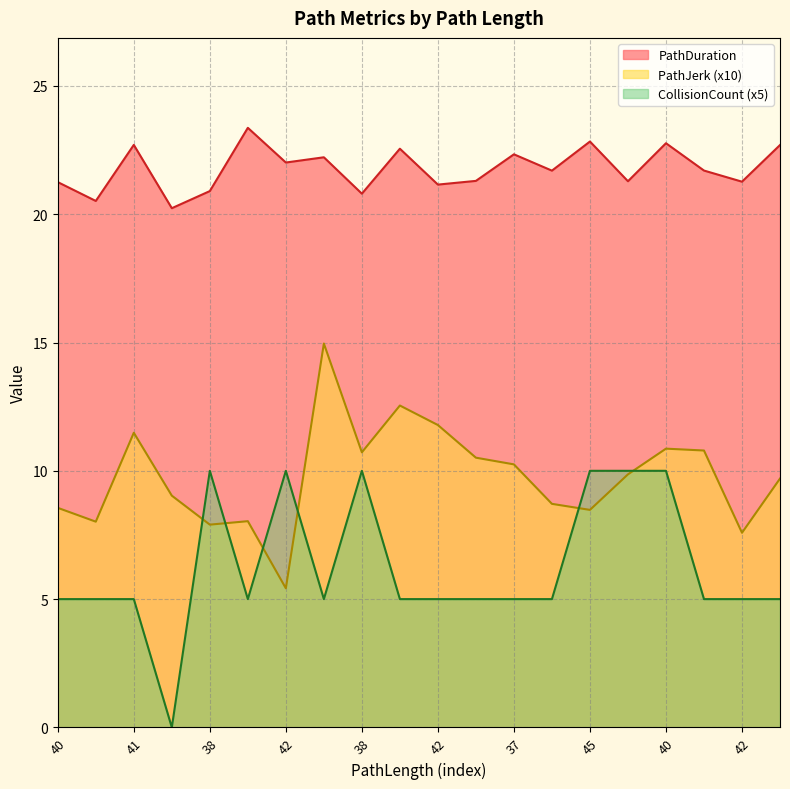

Does the chart have visible grid lines?

Yes